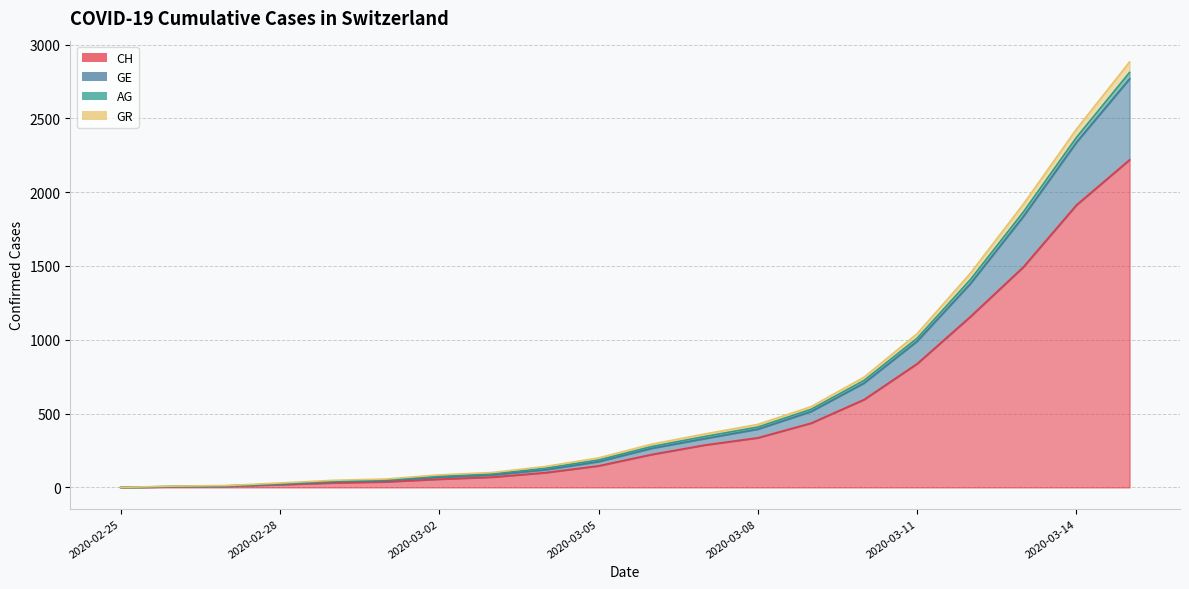

Between 2020-02-28 and 2020-03-15, which is larger?

2020-03-15